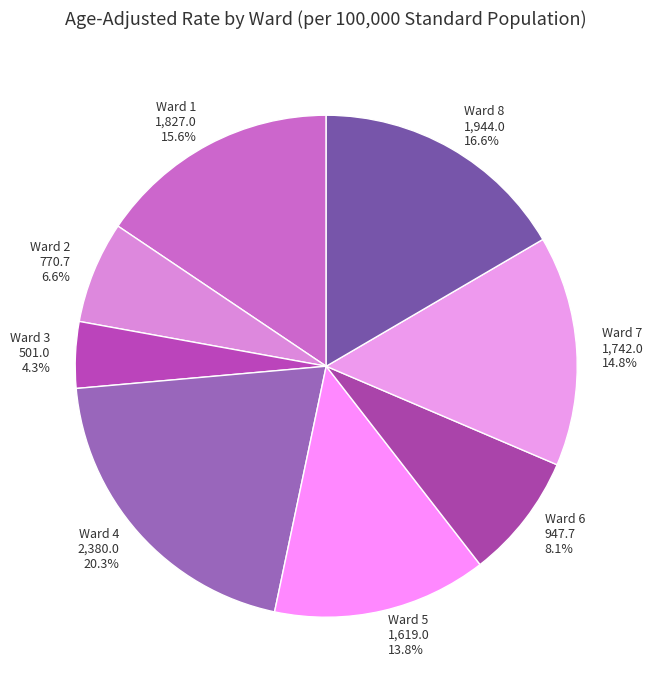

Which category has the smallest portion of the pie?

Ward 3